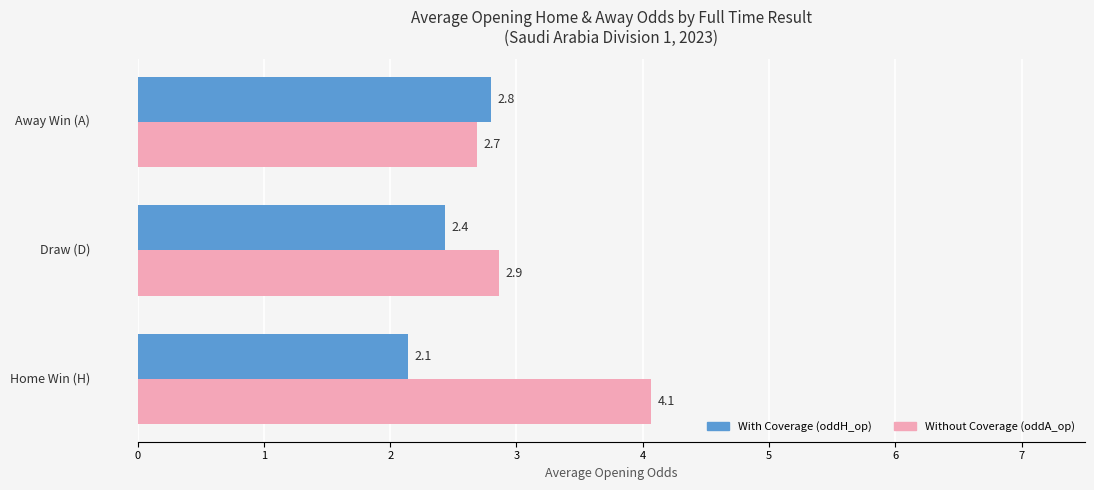

What is the minimum value shown in the chart?

2.1